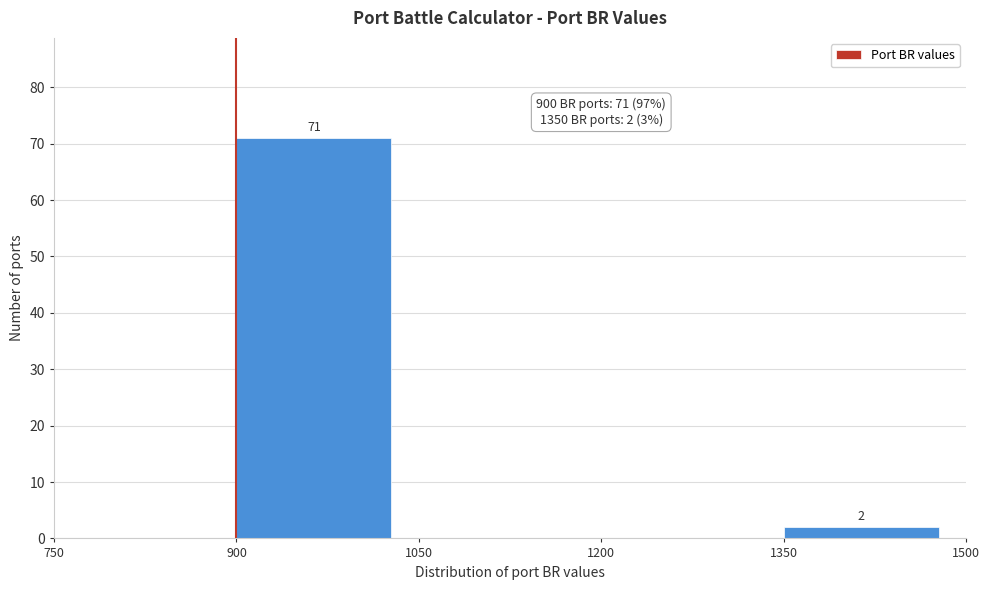

Over which range of the x-axis is the bar tallest?

900 to 1050